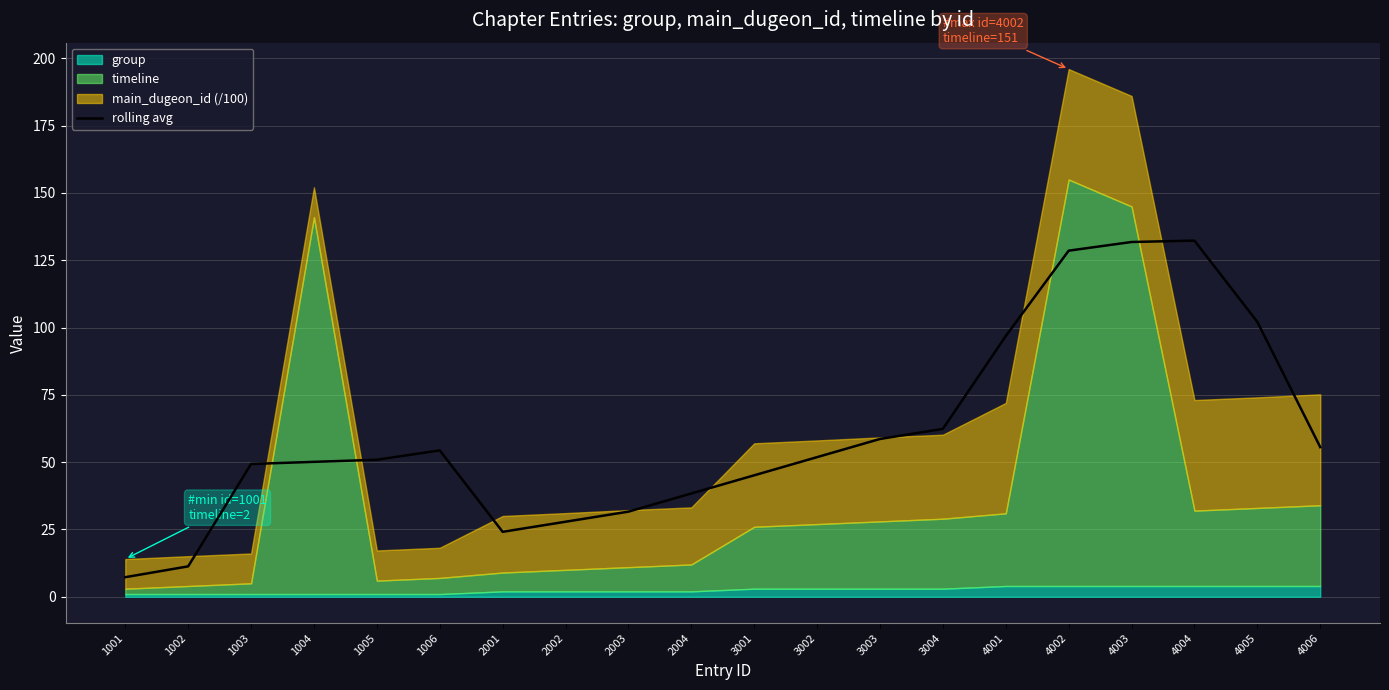

What is the average value?

60.5